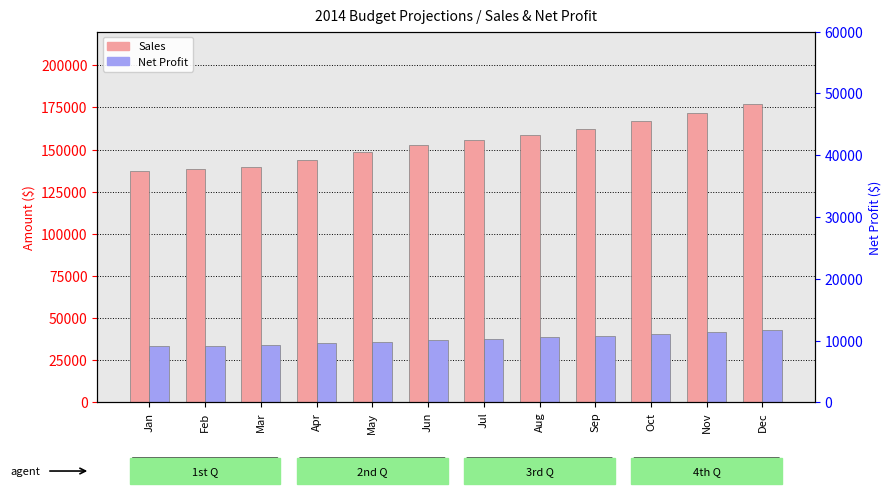

What are all the series names shown in the legend?

Sales, Net Profit